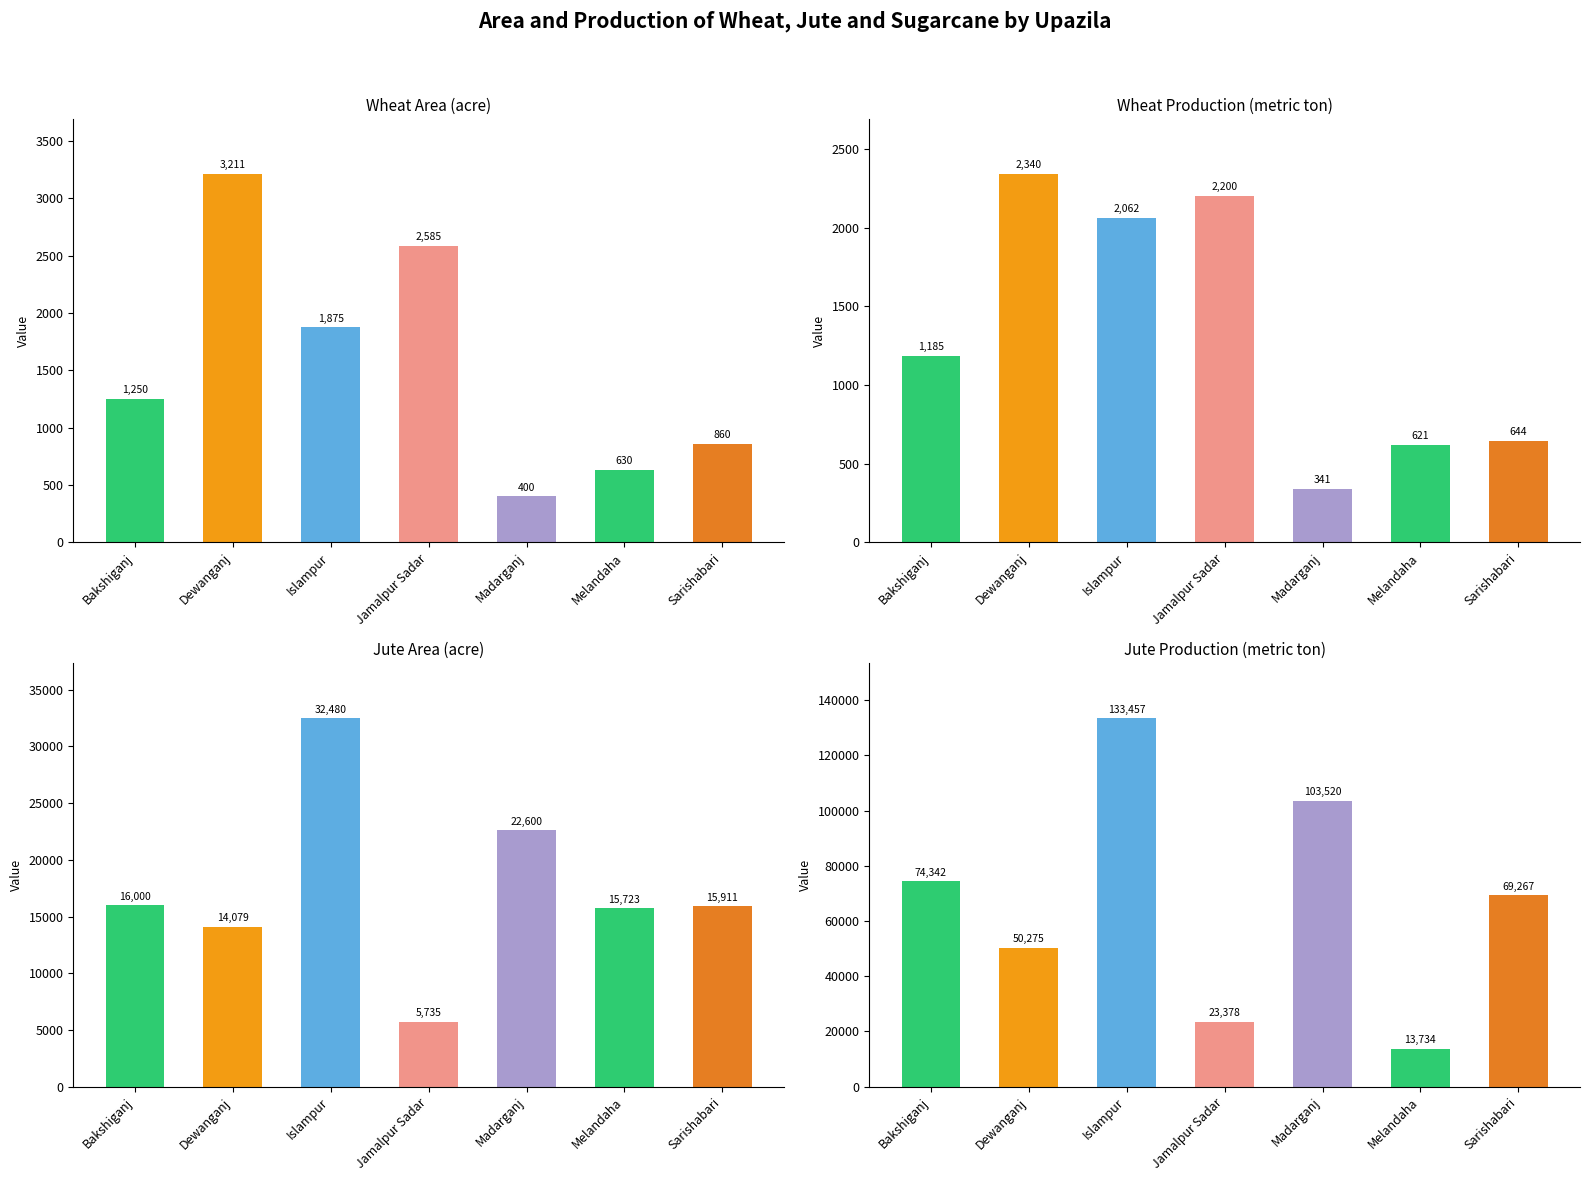

The value of Jute Production at Jamalpur Sadar is 5707. True or false?

False